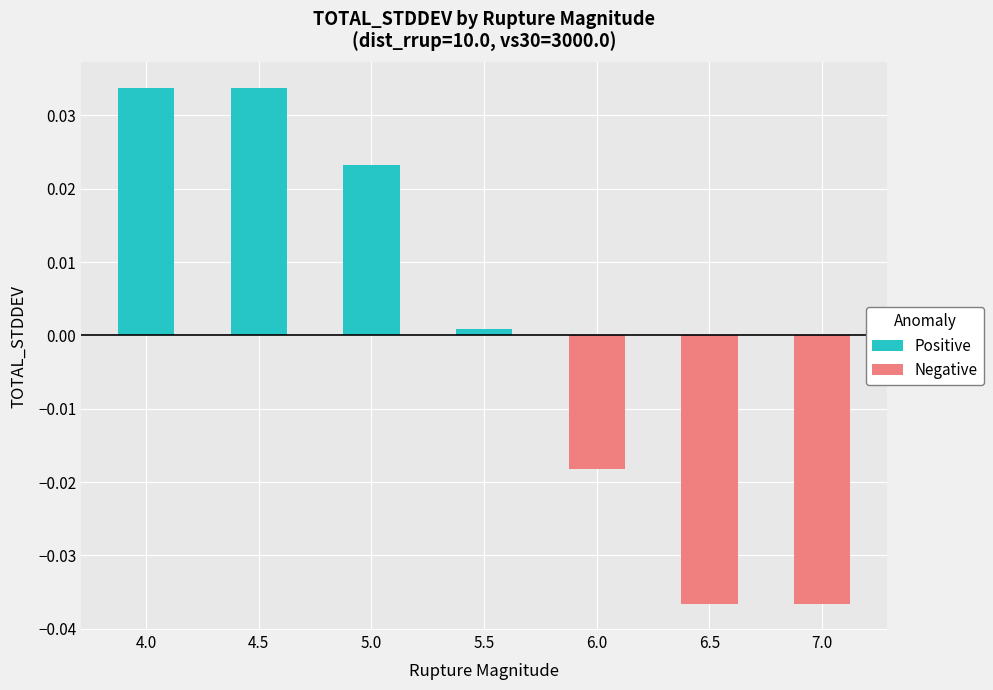

At which category is the sum across all series the highest?

4.0